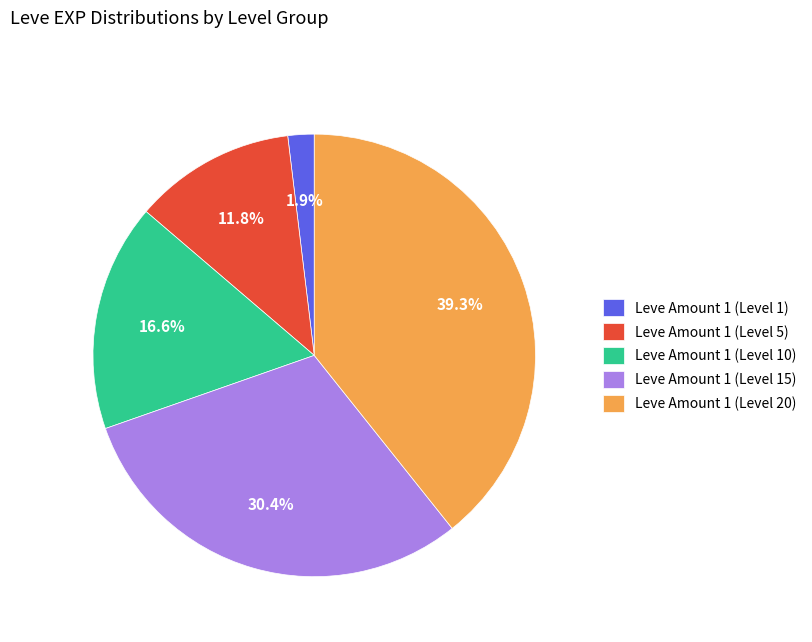

To the nearest percent, what is the average slice percentage?

20%